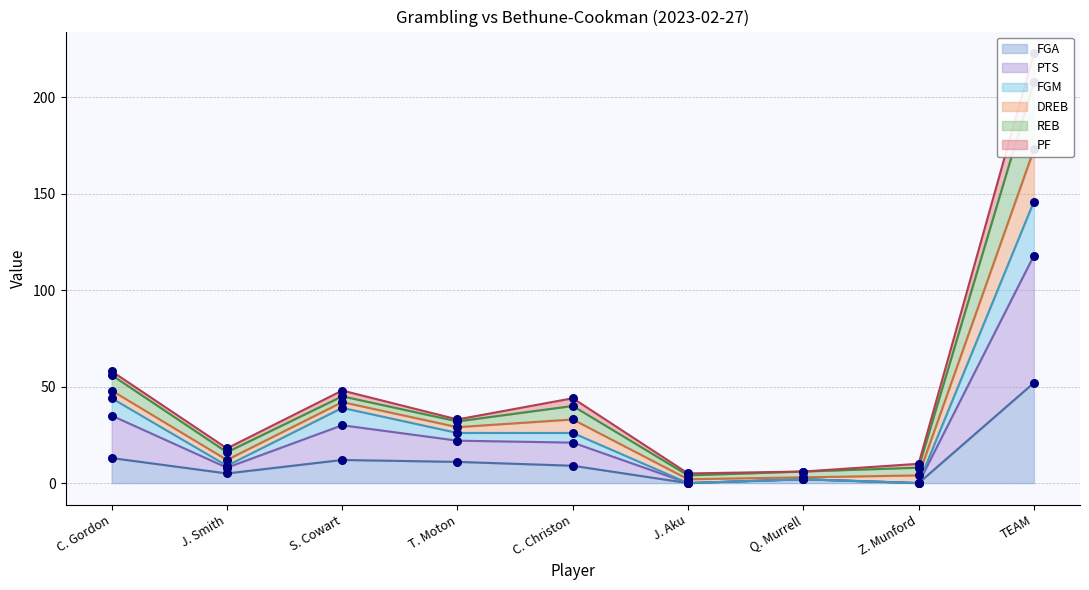

At which label does FGA reach its peak?

TEAM